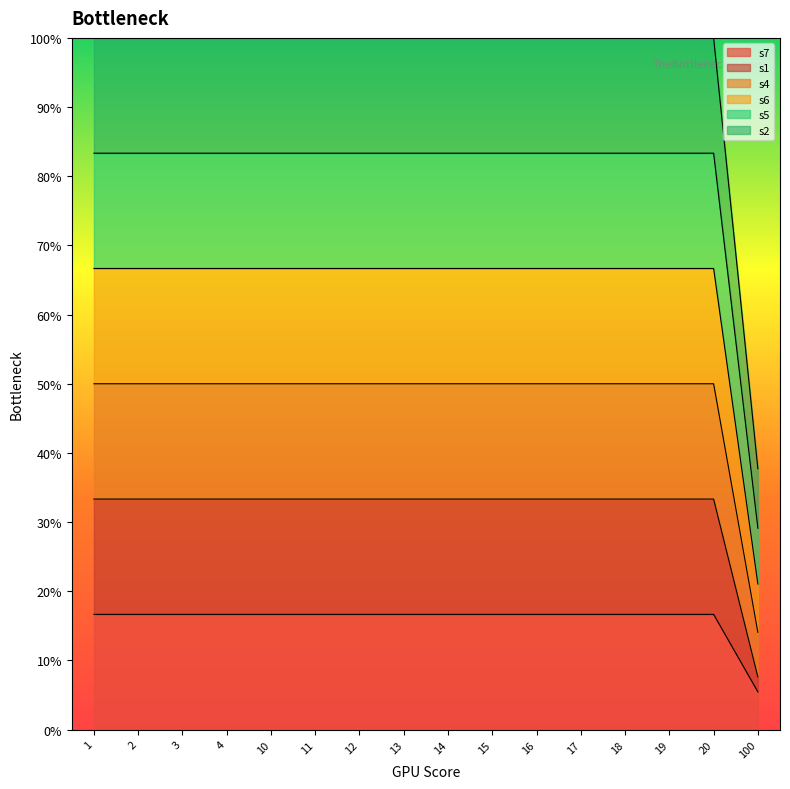

Is it true that s1 equals 0.5 at 18?

False